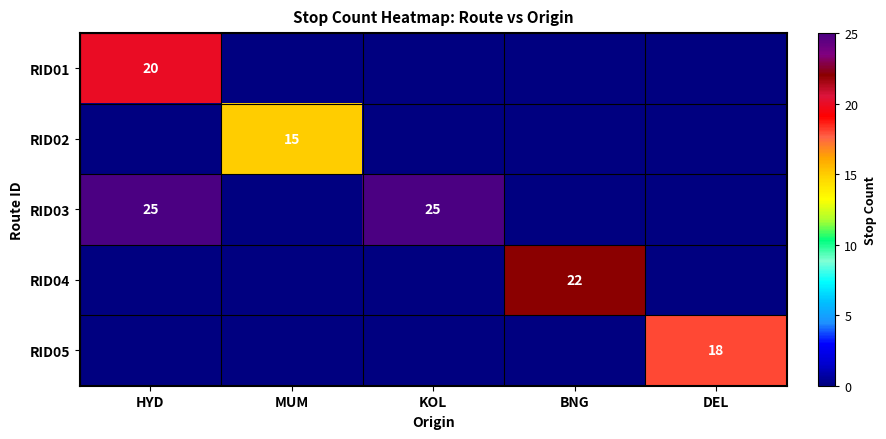

True or false: RID01 has a value of 20 at HYD.

True